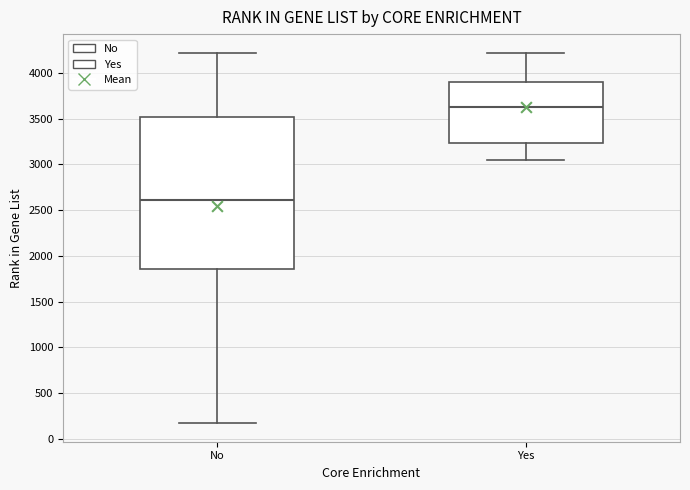

Reading left to right, transcribe this box plot: for each box, give where its median line is, the range the box spans, and where its two whiskers end, as read against the y-axis. The values are not printed on the chart, so give them approximately, as read against the axis.

No: median 2600, box 1850 to 3500, whiskers 150 to 4200
Yes: median 3650, box 3250 to 3900, whiskers 3050 to 4200